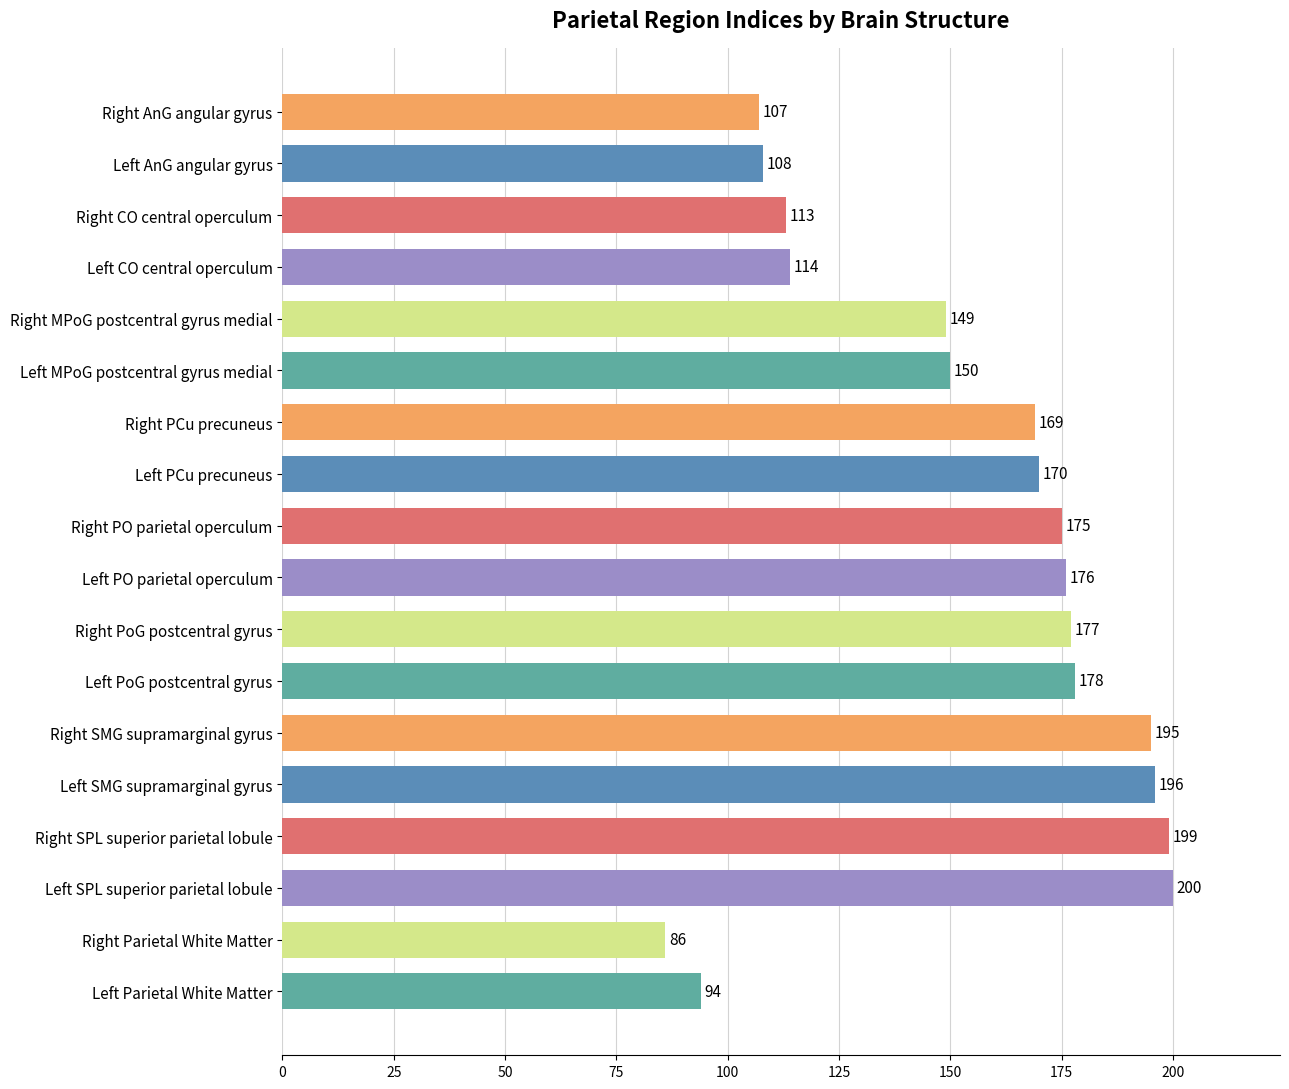

What is the difference between the maximum and second lowest values?

106